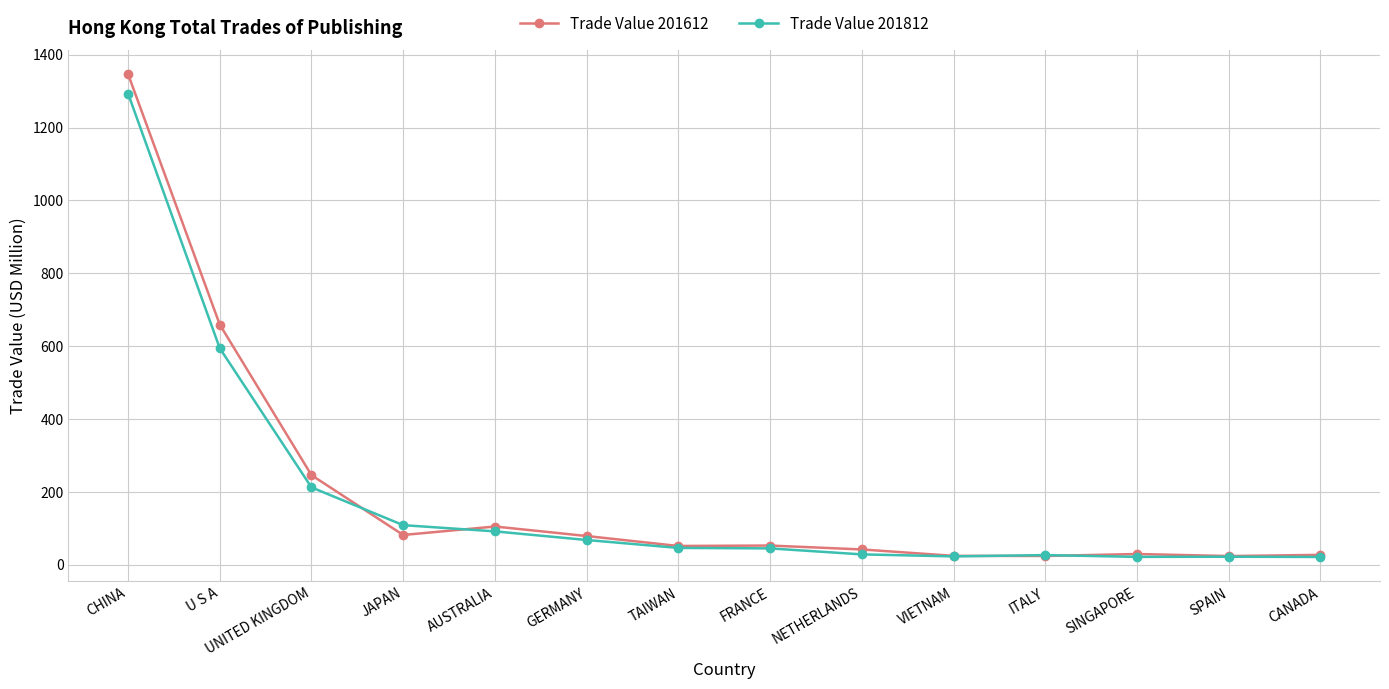

Where does the Trade Value 201612 series first go above 52?

CHINA